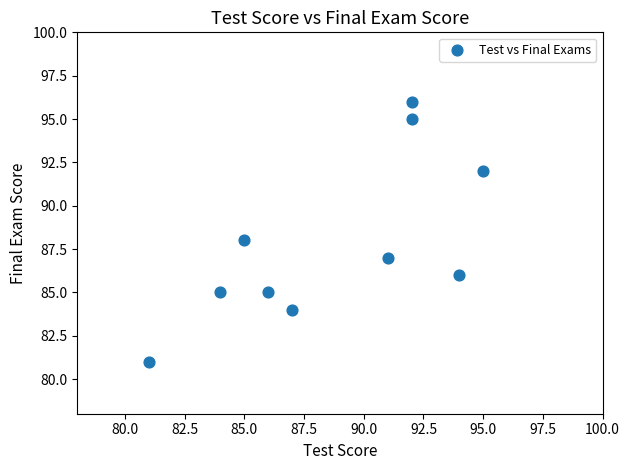

What is the range of Y values (max minus min)?

15